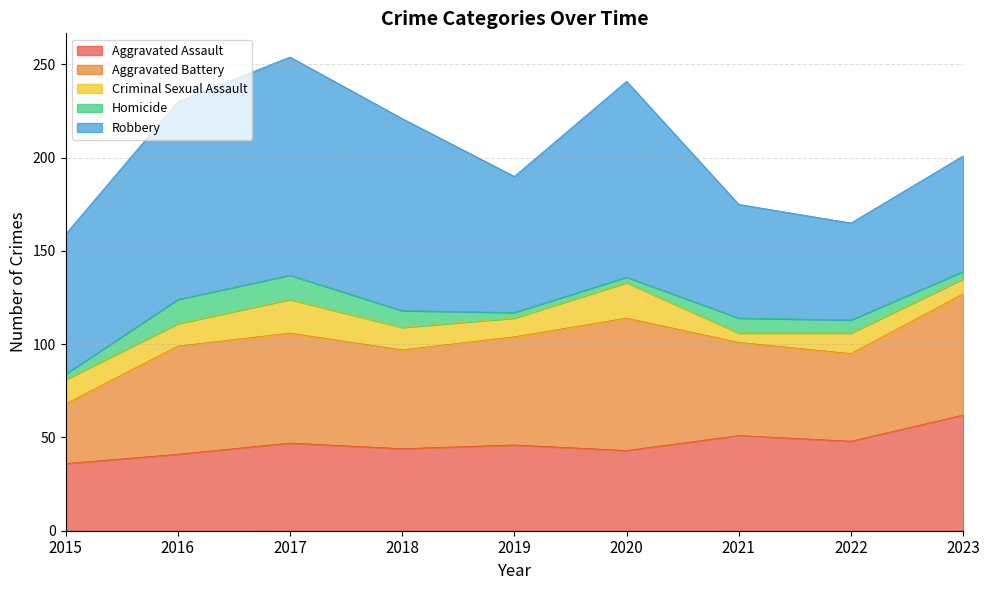

Read the Homicide value at 2022.

7